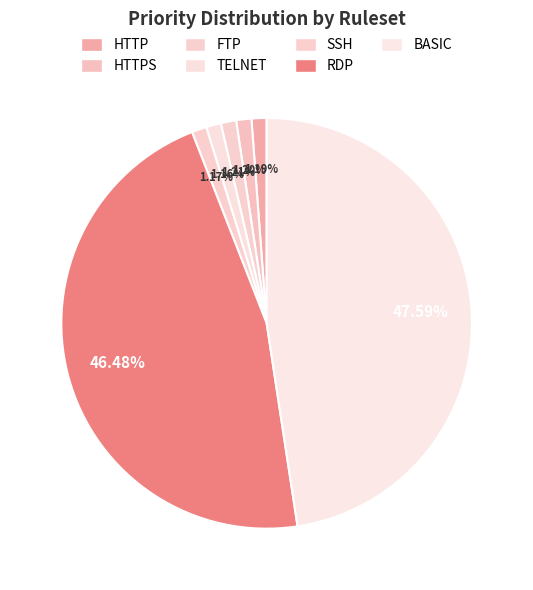

Count the number of slices in the pie.

7